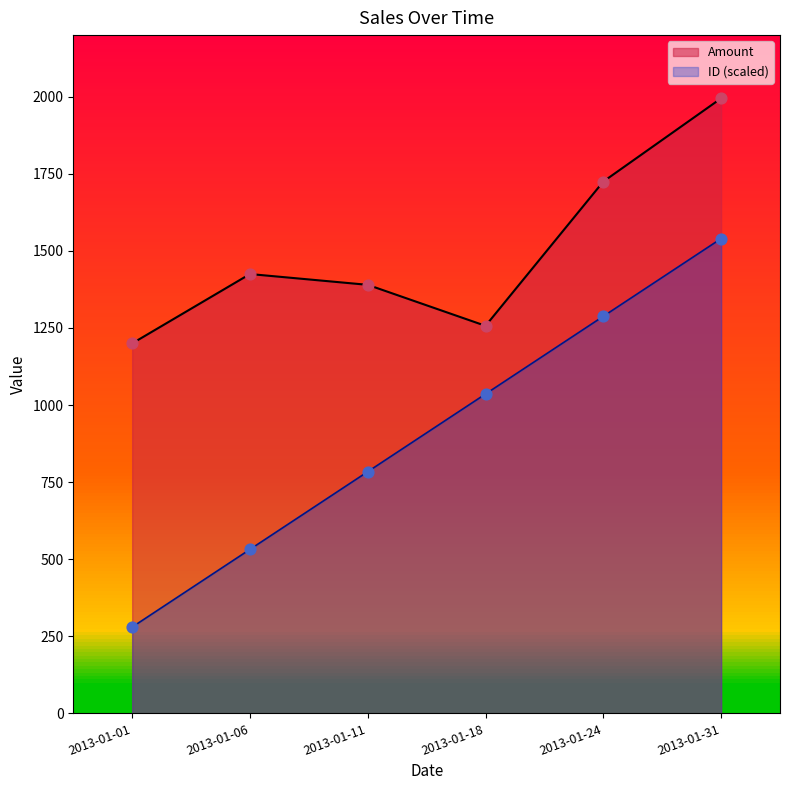

At which category is the sum across all series the highest?

2013-01-31